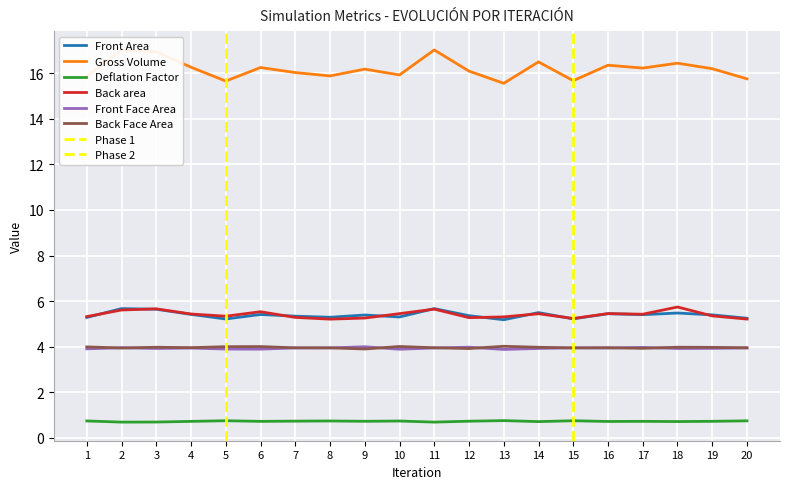

Reading right to left, transcribe all the data shown in this chart.

Front Area: 5.2	5.4	5.5	5.4	5.4	5.2	5.5	5.2	5.4	5.7	5.3	5.4	5.3	5.3	5.4	5.2	5.4	5.6	5.7	5.3
Gross Volume: 15.7	16.2	16.4	16.2	16.3	15.7	16.5	15.6	16.1	17.0	15.9	16.2	15.9	16.0	16.2	15.6	16.3	16.9	17.0	15.9
Deflation Factor: 0.8	0.7	0.7	0.7	0.7	0.8	0.7	0.8	0.7	0.7	0.7	0.7	0.7	0.7	0.7	0.8	0.7	0.7	0.7	0.7
Back area: 5.2	5.4	5.7	5.4	5.5	5.2	5.4	5.3	5.3	5.6	5.5	5.3	5.2	5.3	5.5	5.3	5.4	5.7	5.6	5.3
Front Face Area: 3.9	3.9	3.9	4.0	3.9	4.0	3.9	3.9	4.0	3.9	3.9	4.0	3.9	3.9	3.9	3.9	3.9	3.9	4.0	3.9
Back Face Area: 4.0	4.0	4.0	3.9	4.0	3.9	4.0	4.0	3.9	4.0	4.0	3.9	4.0	4.0	4.0	4.0	4.0	4.0	3.9	4.0